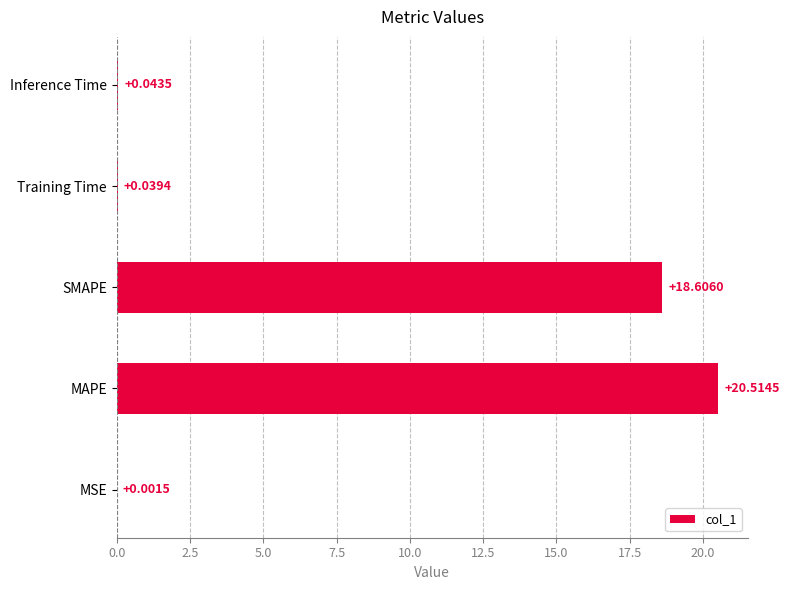

At which label is the value closest to 10?

SMAPE